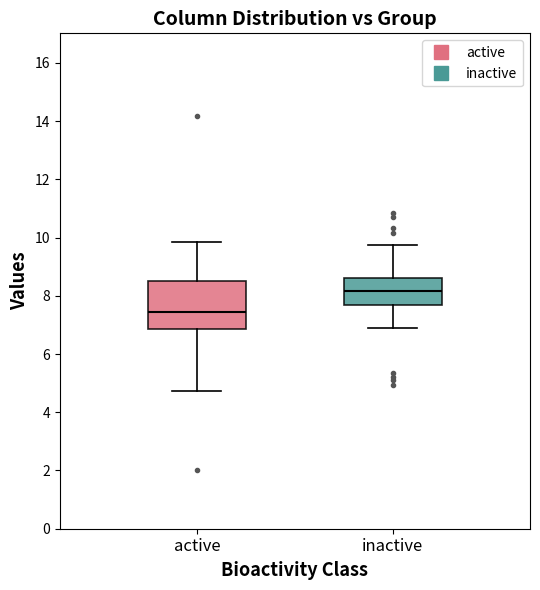

Comparing the boxes themselves (not the whiskers), which one is the tallest?

active